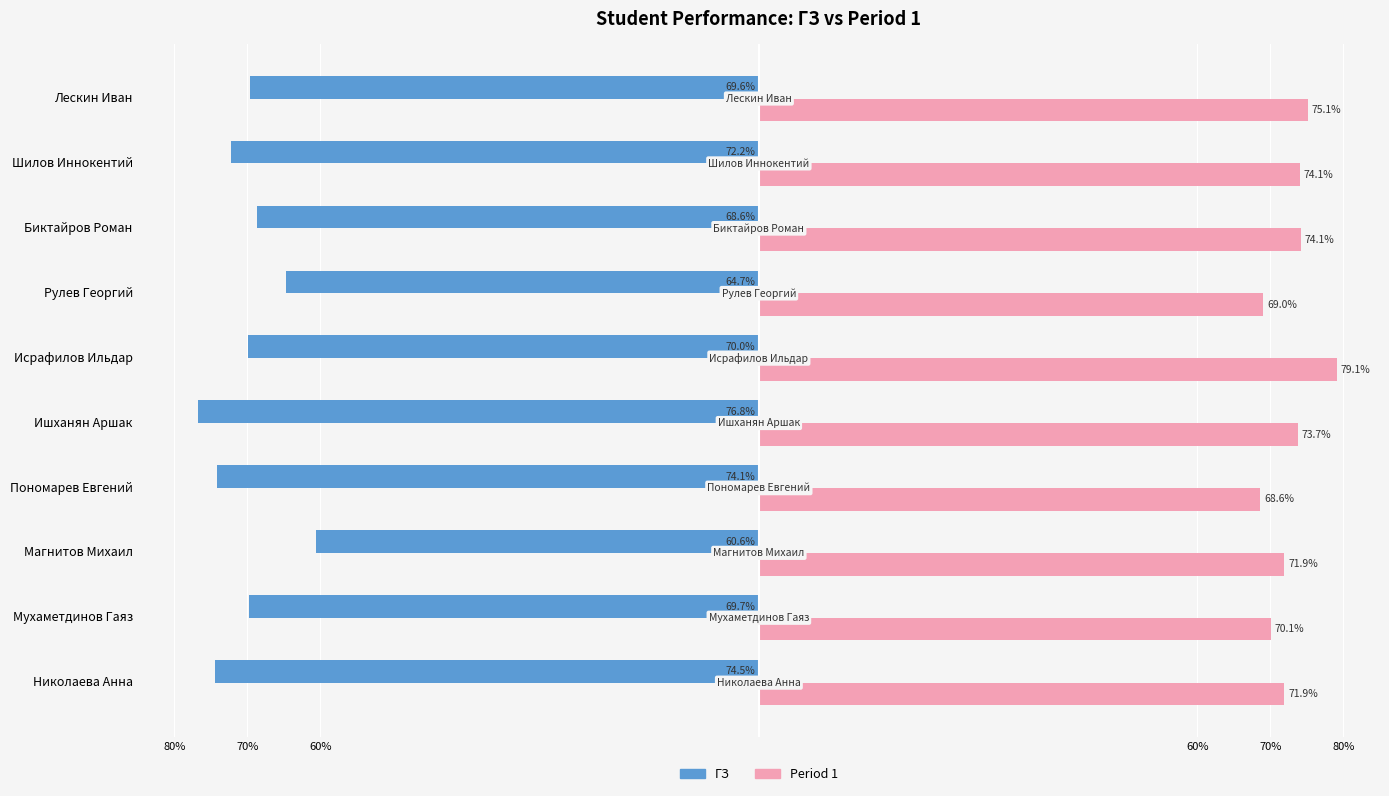

What are all the series names shown in the legend?

ГЗ, Period 1